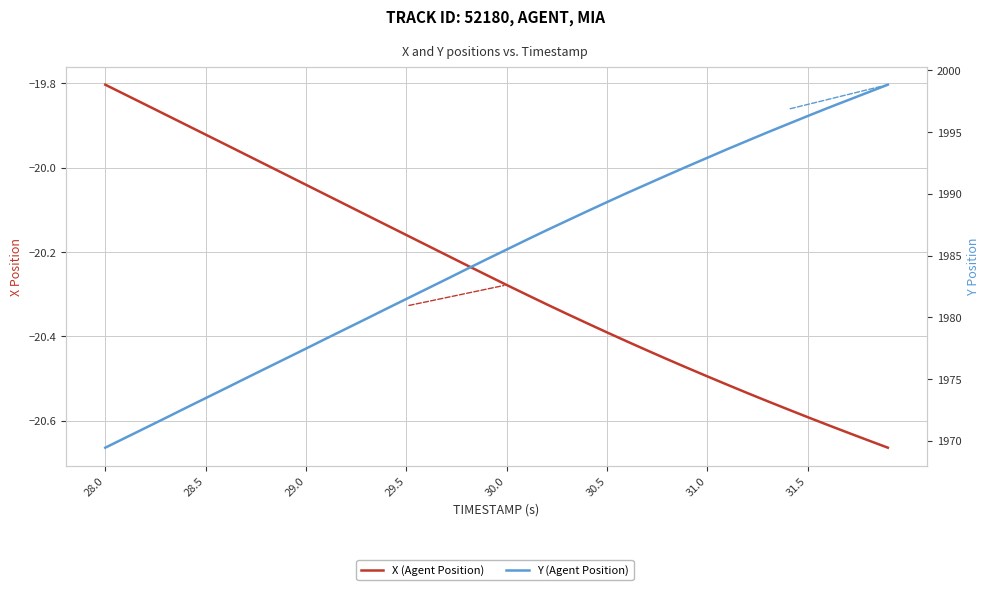

Rank the series at 31.0 from lowest to highest value.

X (Agent Position), Y (Agent Position)